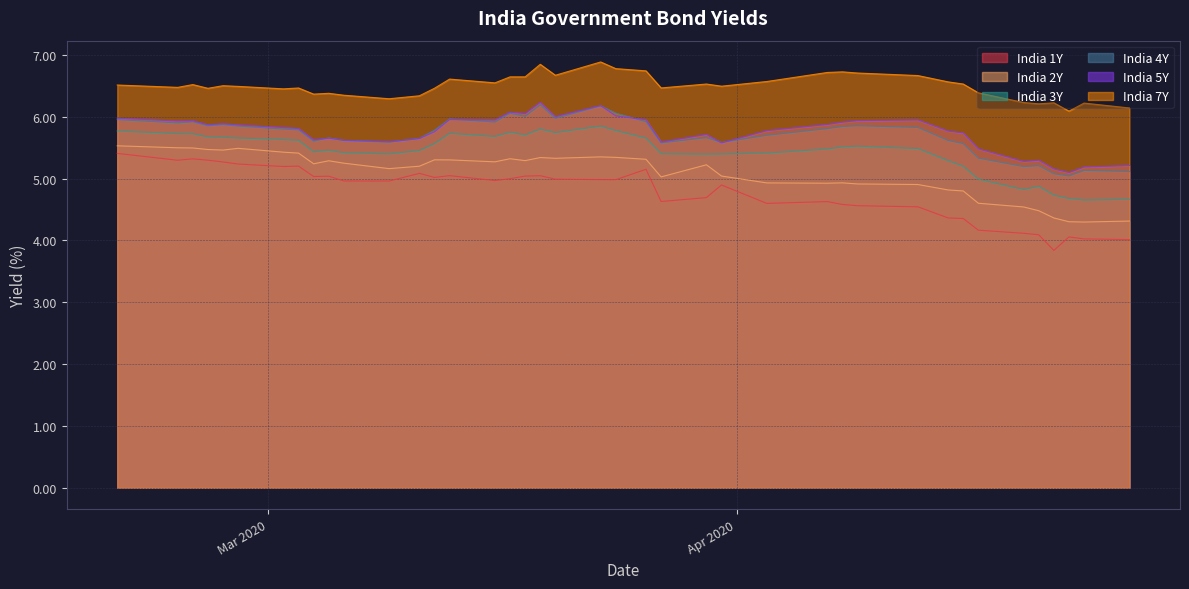

True or false: India 2Y and India 4Y intersect in this chart.

False